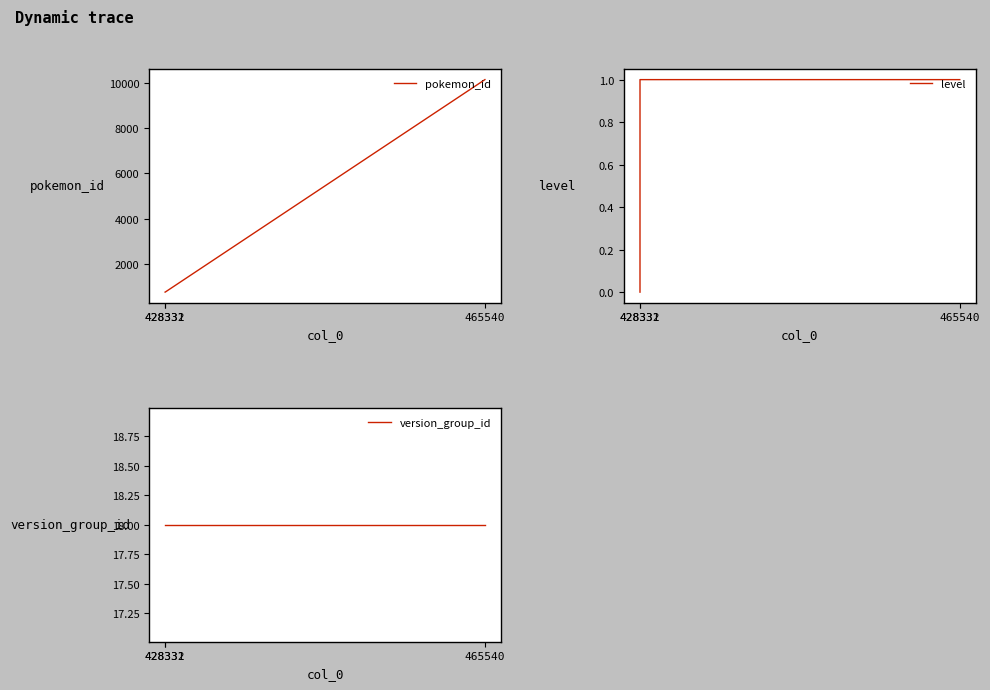

What are all the series names shown in the legend?

pokemon_id, level, version_group_id